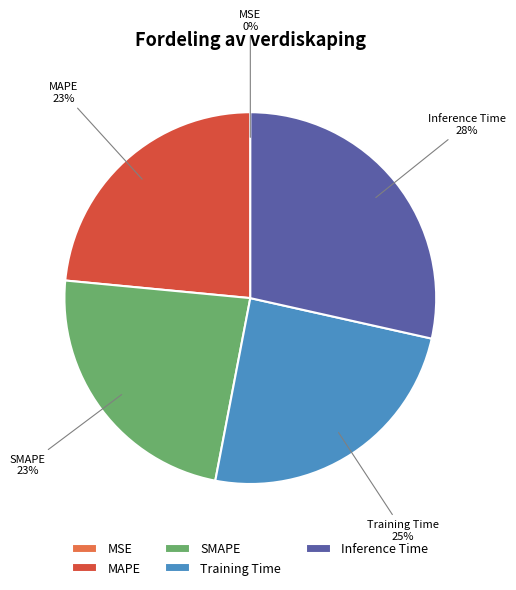

What is the largest slice in the pie chart?

Inference Time